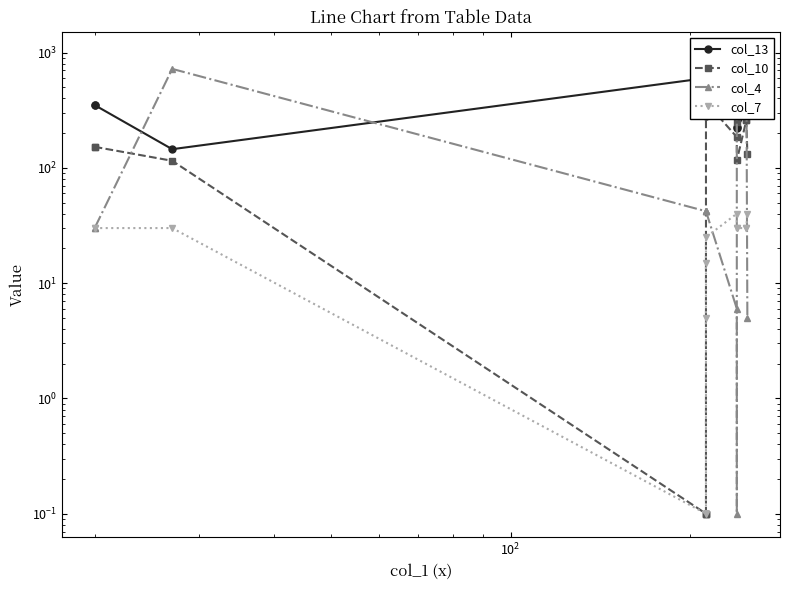

Count the number of categories in the chart.

13